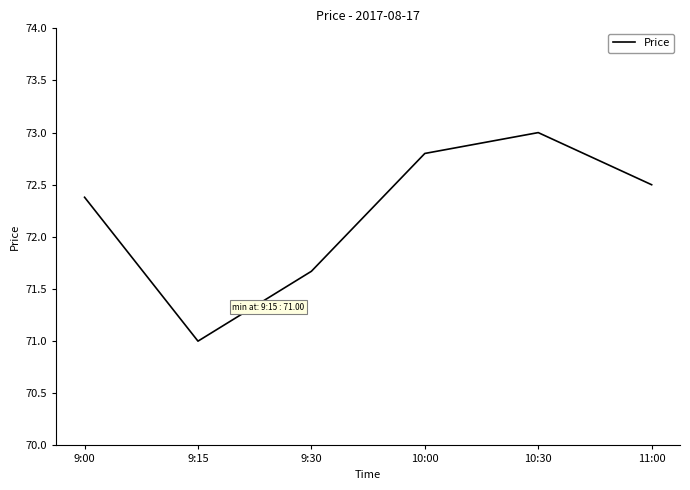

Where is the first local maximum?

10:30